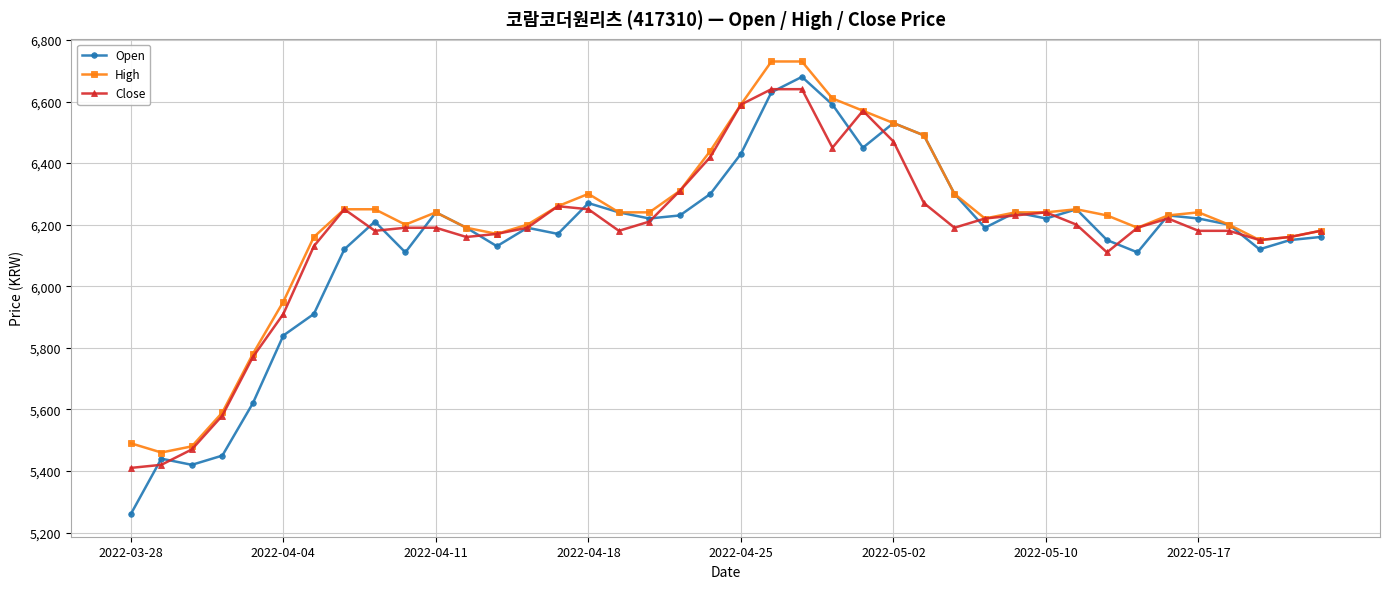

True or false: Open has more than 0 interior local peaks.

True